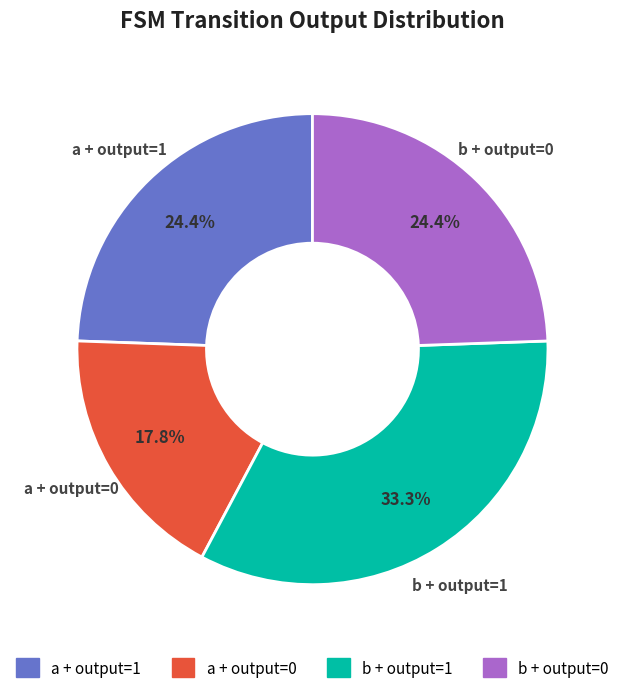

Does any single category account for the majority?

No